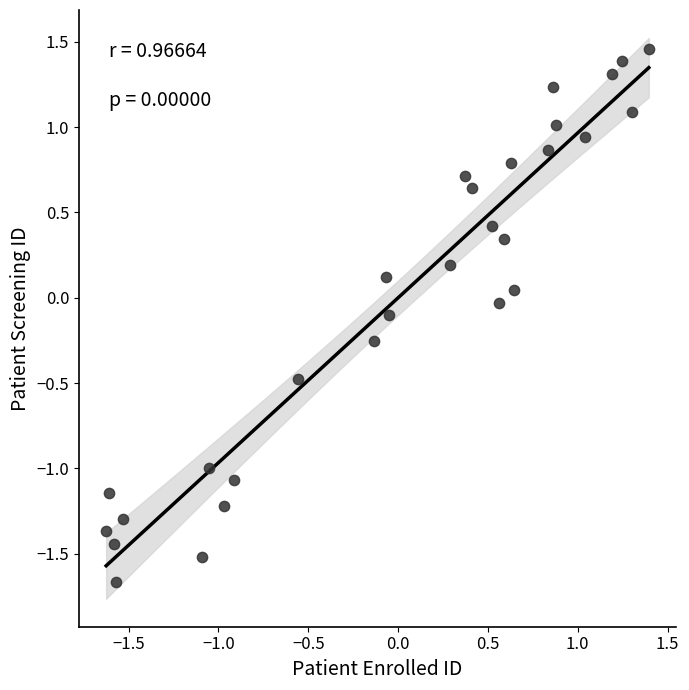

What is the range of X values (max minus min)?

3.0